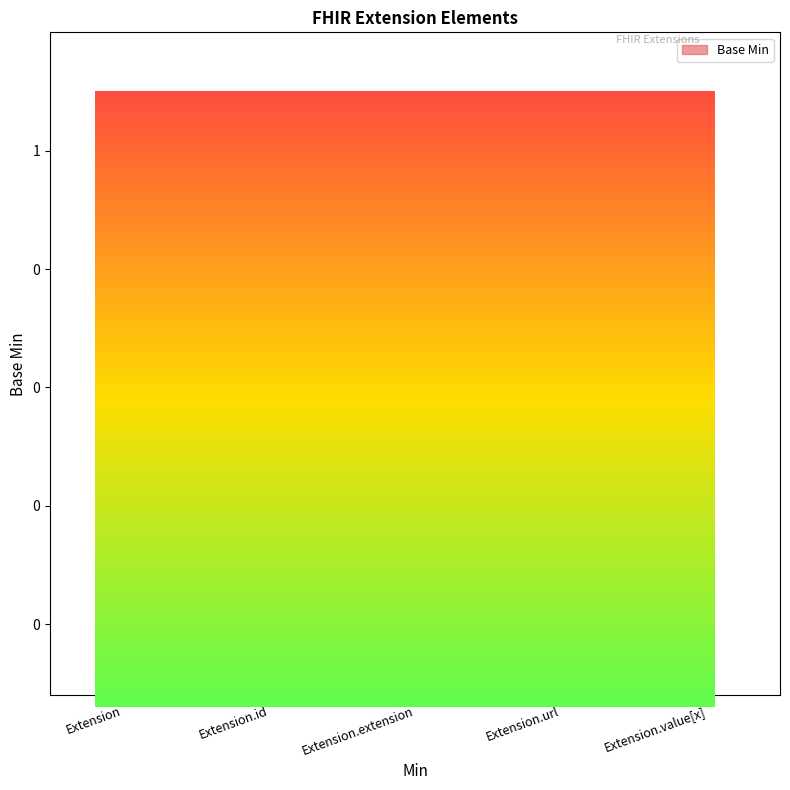

What is the change in value from Extension.extension to Extension.url?

+1